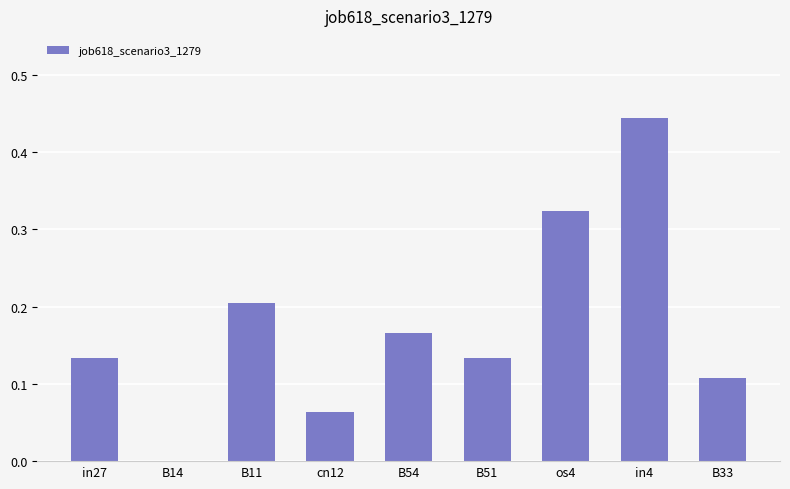

The chart shows a value of 0.2 at B33. True or false?

False